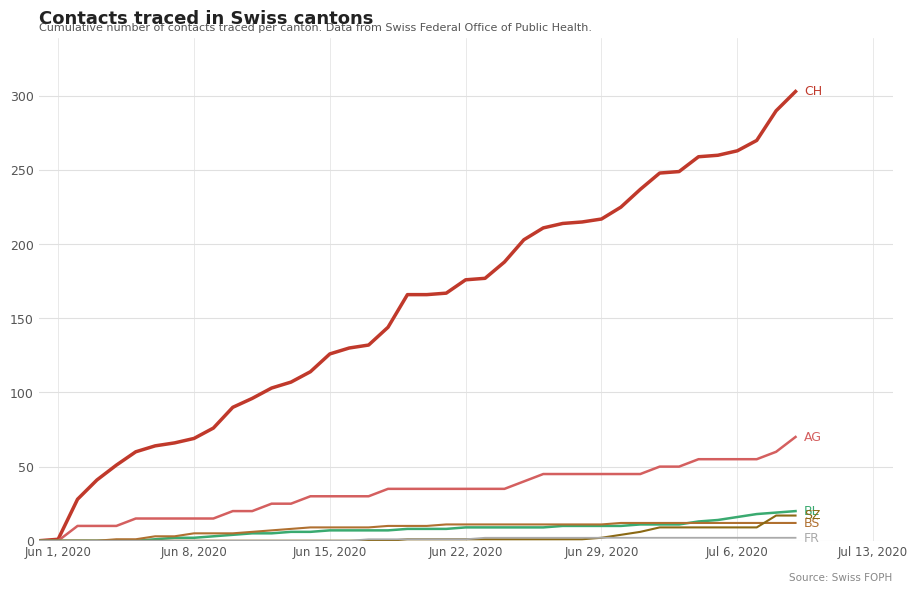

What is the greatest value displayed?

303